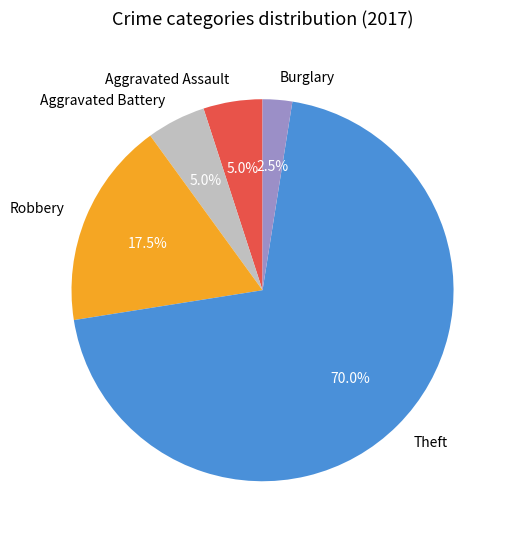

How many segments does this pie chart have?

5